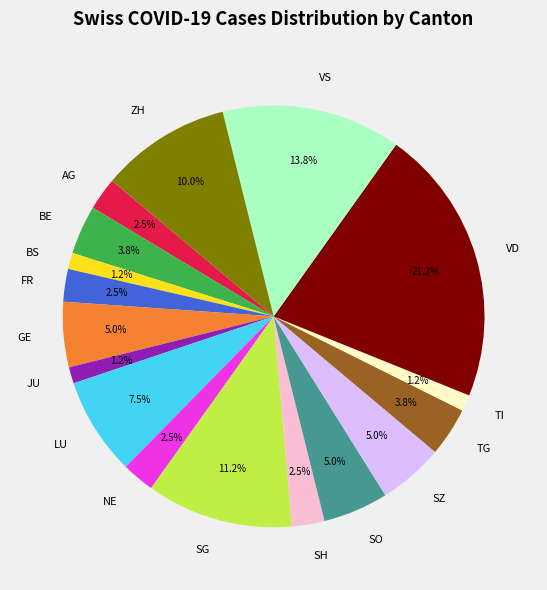

The SG slice represents 17% of the pie. True or false?

False